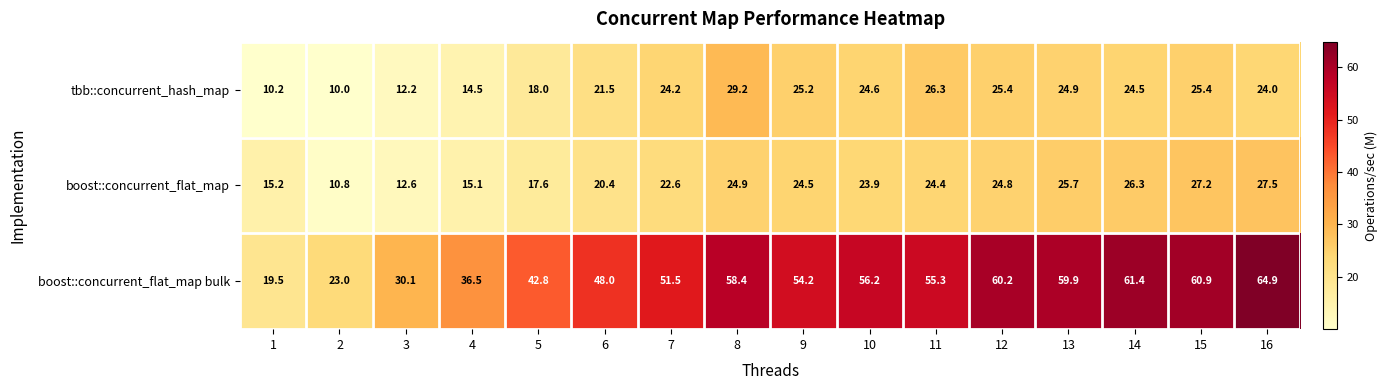

What is the lowest value of the boost::concurrent_flat_map bulk series?

19.5